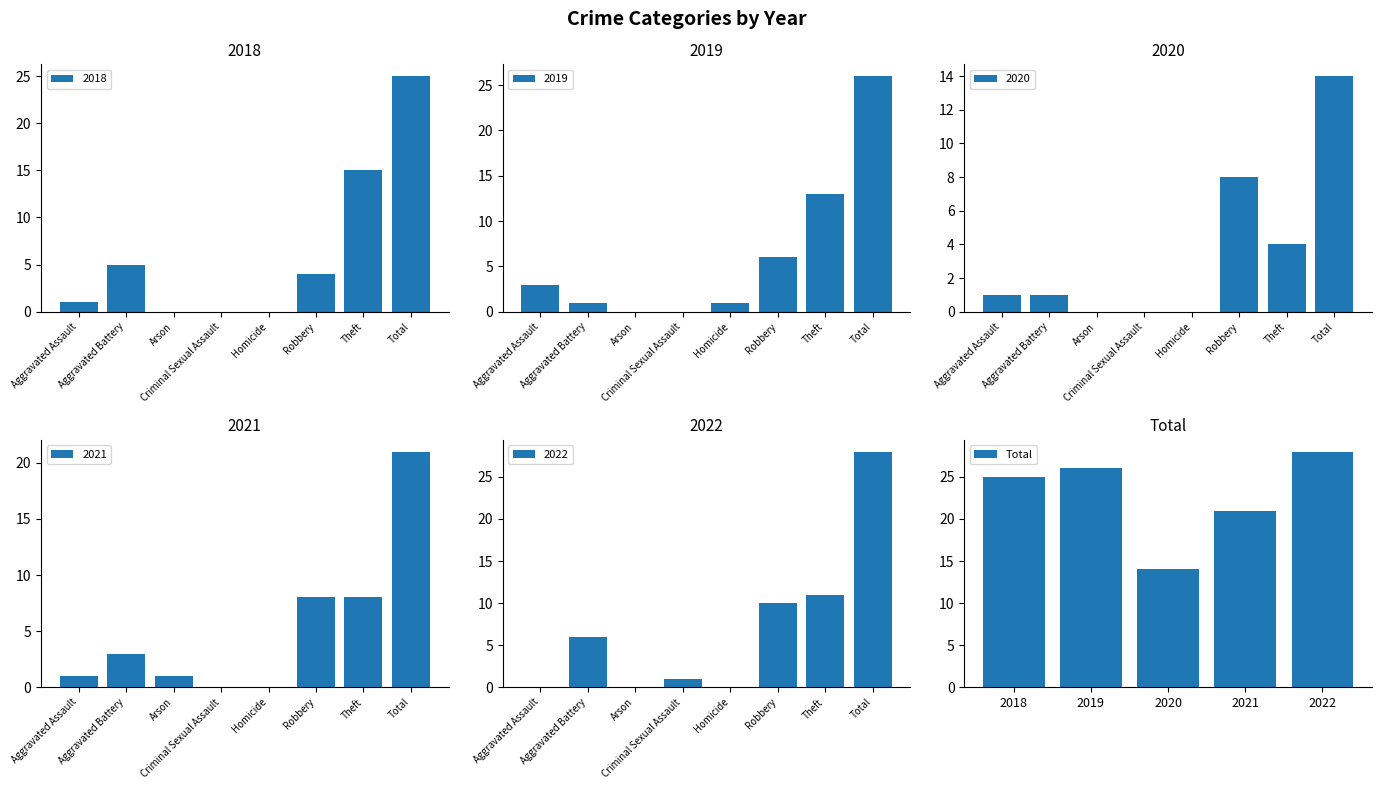

What is the sum of all values?

114